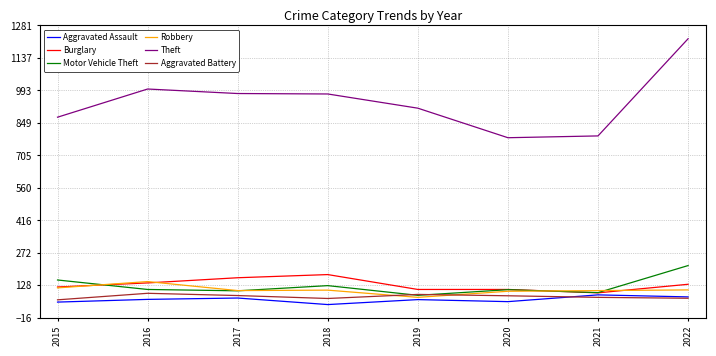

Read the Aggravated Assault value at 2019, to the nearest 5.

65